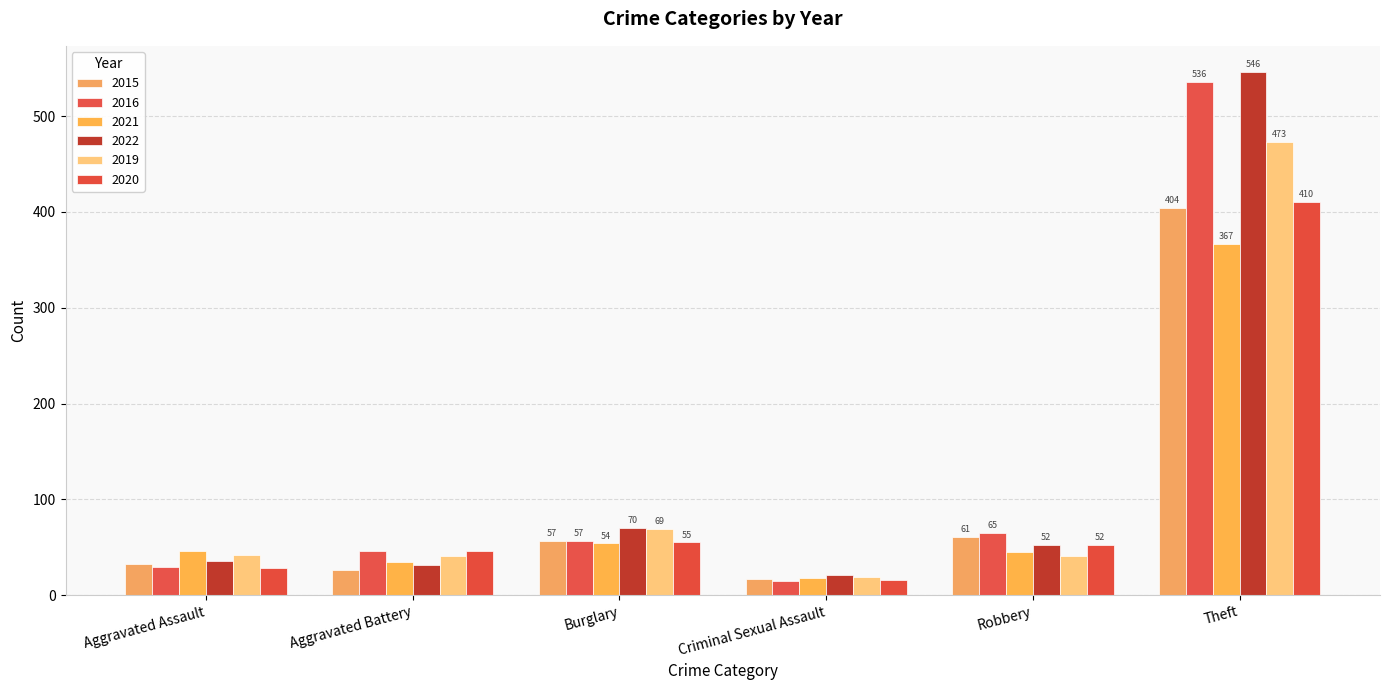

The value of 2015 at Aggravated Assault is 33. True or false?

True